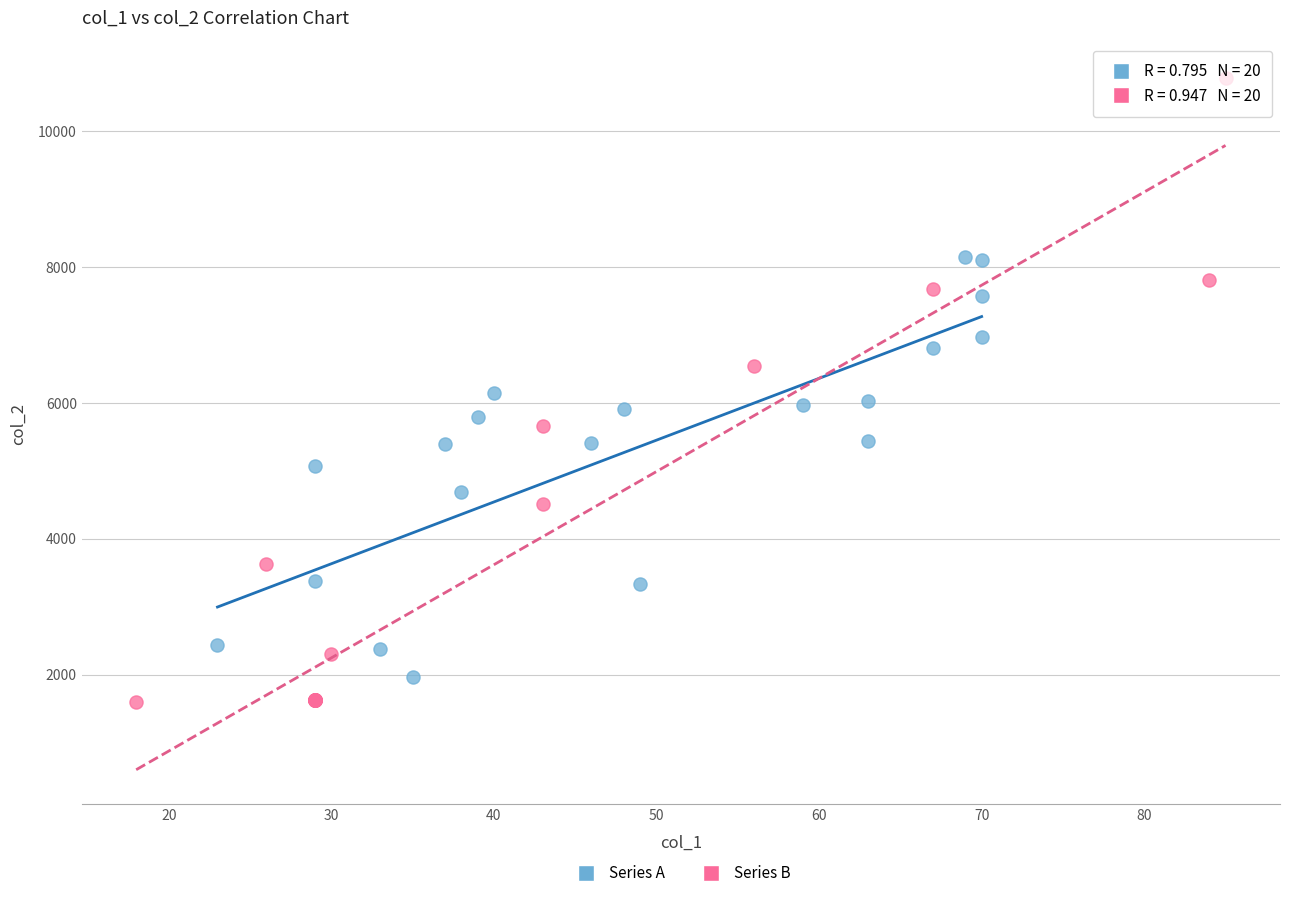

Which series reaches the maximum Y coordinate?

Series B